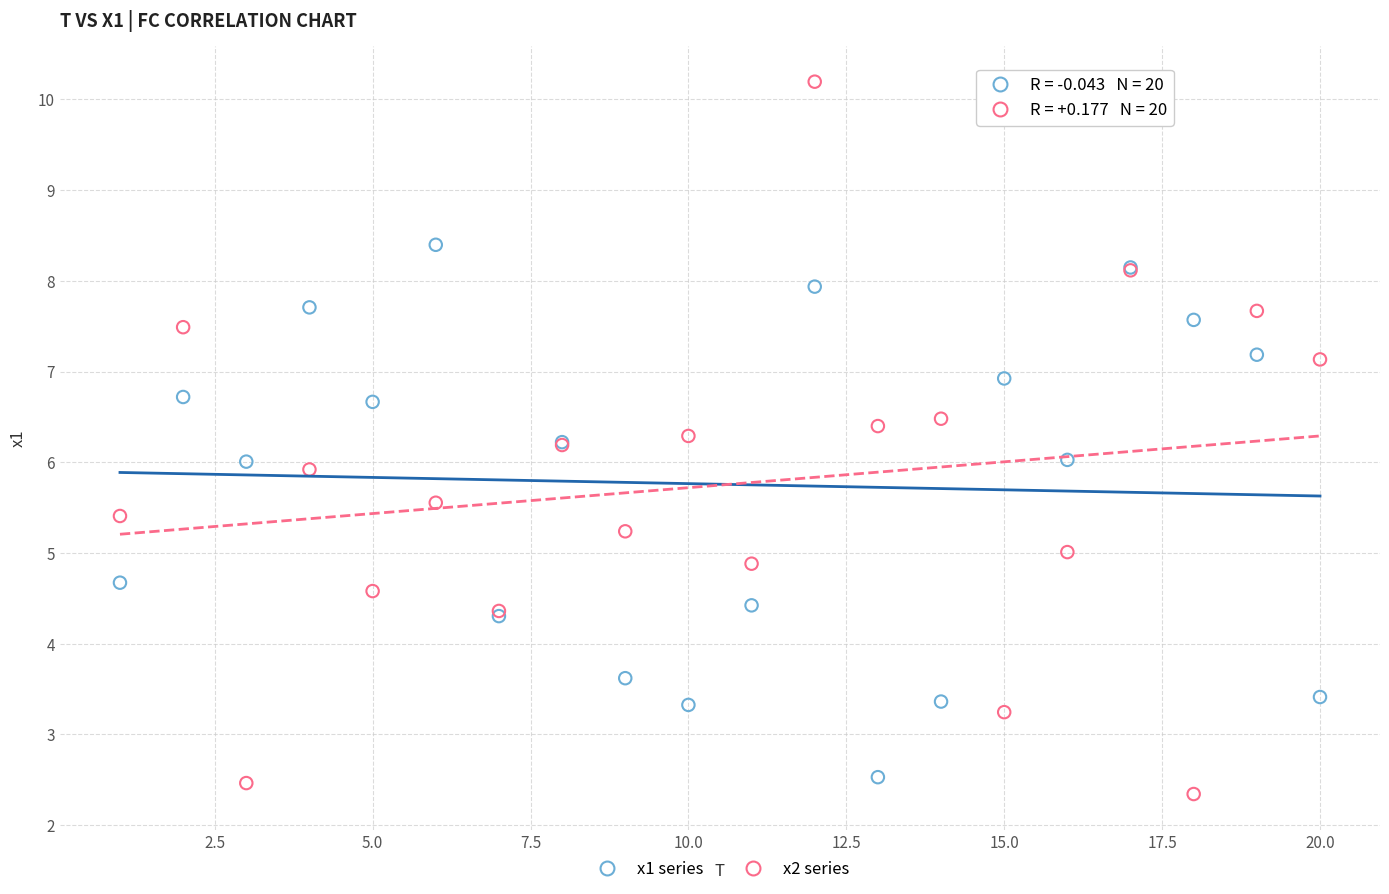

Which series has the widest spread of Y values?

x2 series